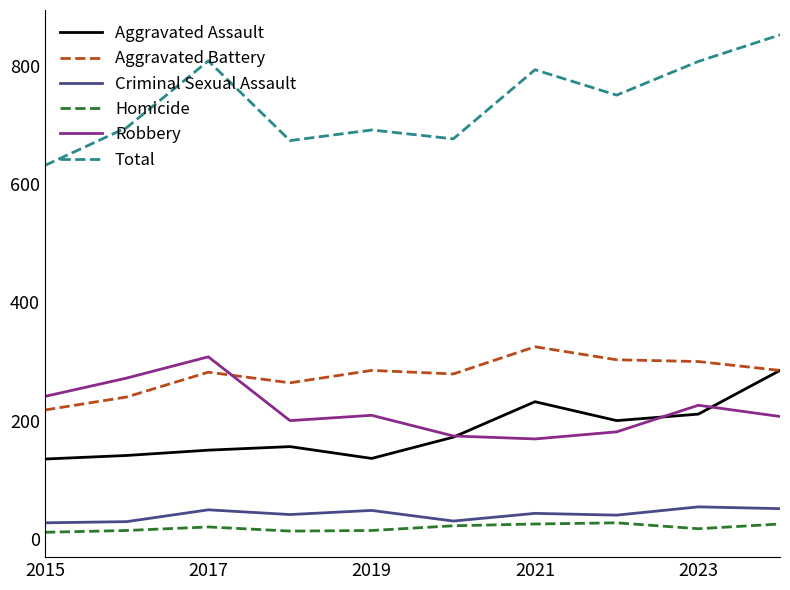

True or false: Total and Homicide cross at least once.

False